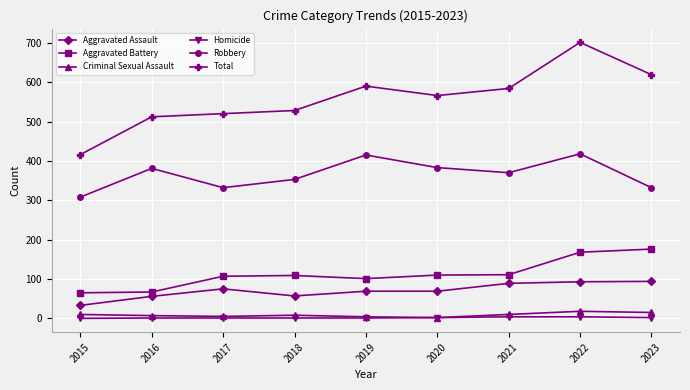

What is the greatest value displayed?

701